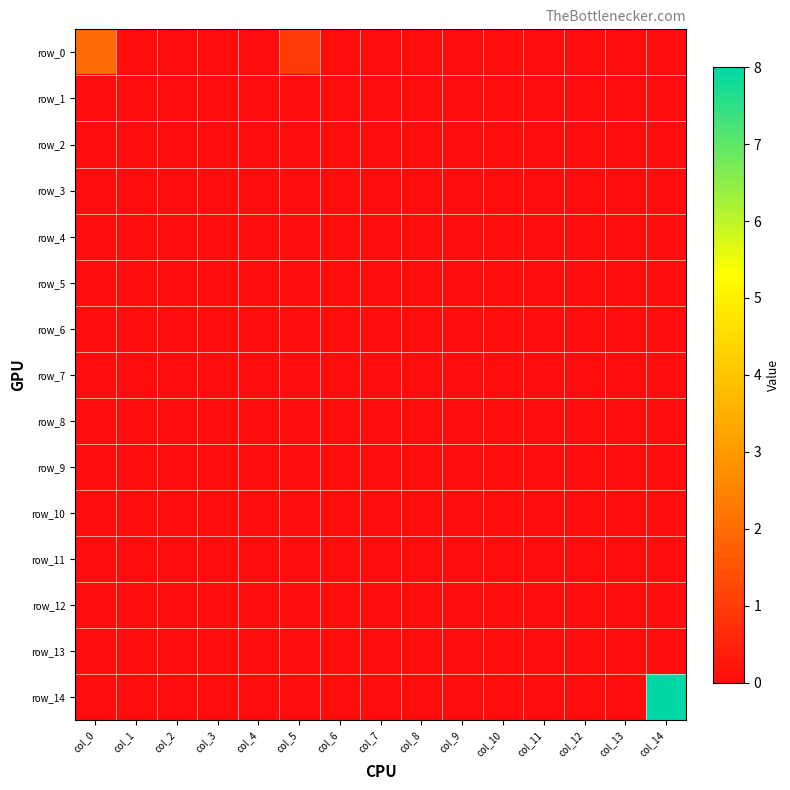

The row_14 series shows 4 at col_14. True or false?

False